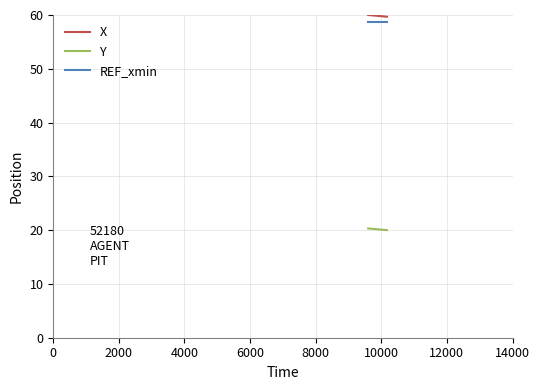

What is the maximum value for REF_xmin?

58.6